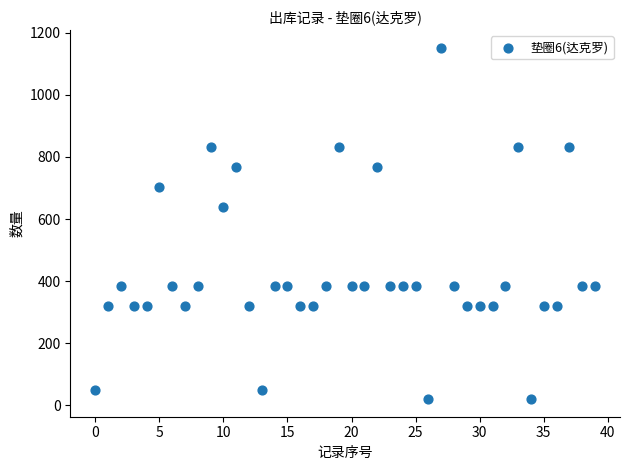

What is the range of Y values (max minus min)?

1132